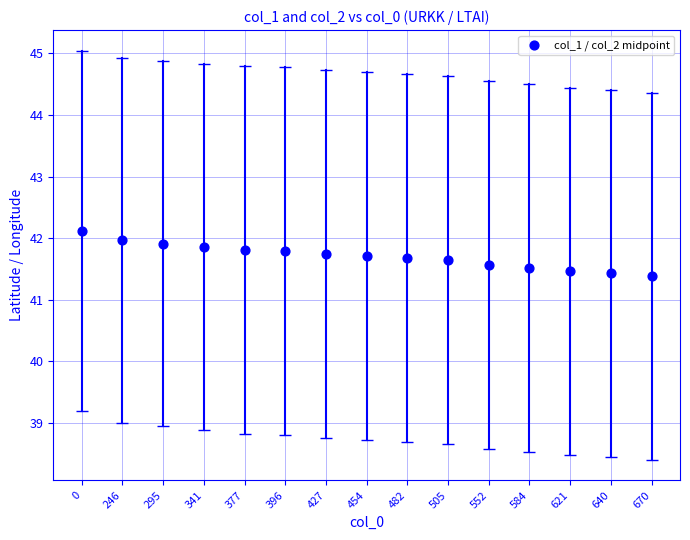

What is the range of Y values (max minus min)?

0.7